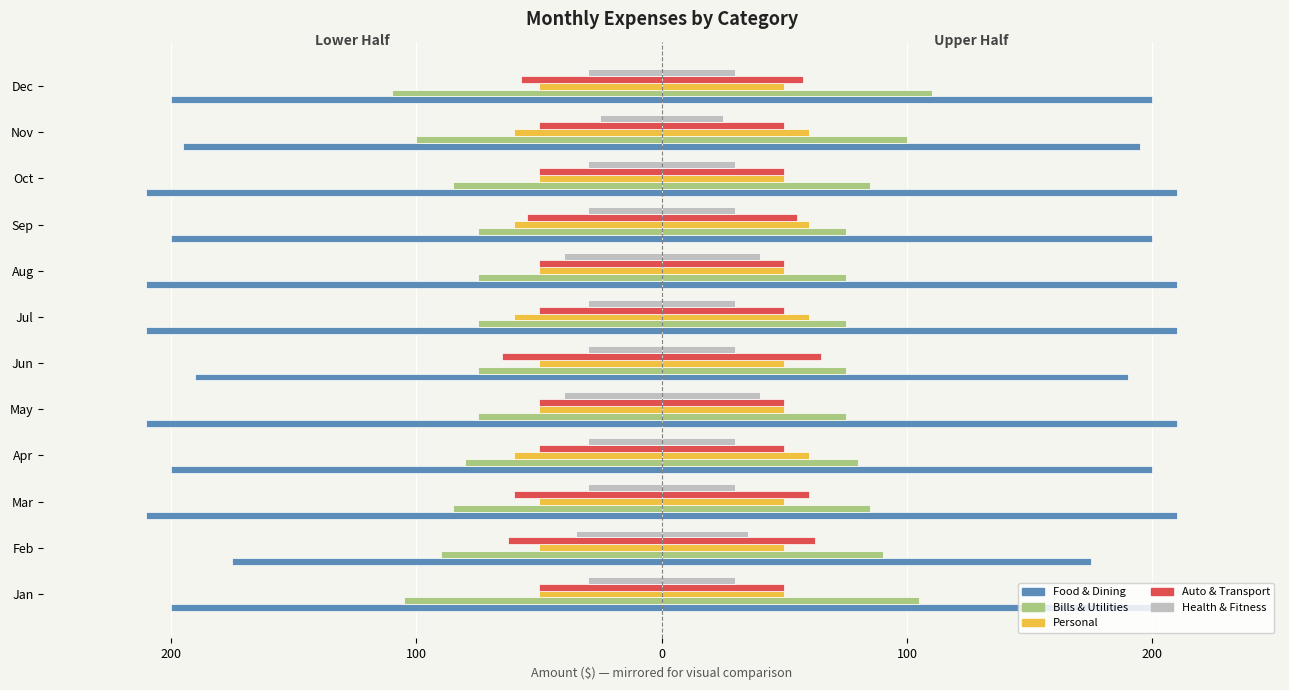

Count the Bills & Utilities values in the range -90 to -75.

9